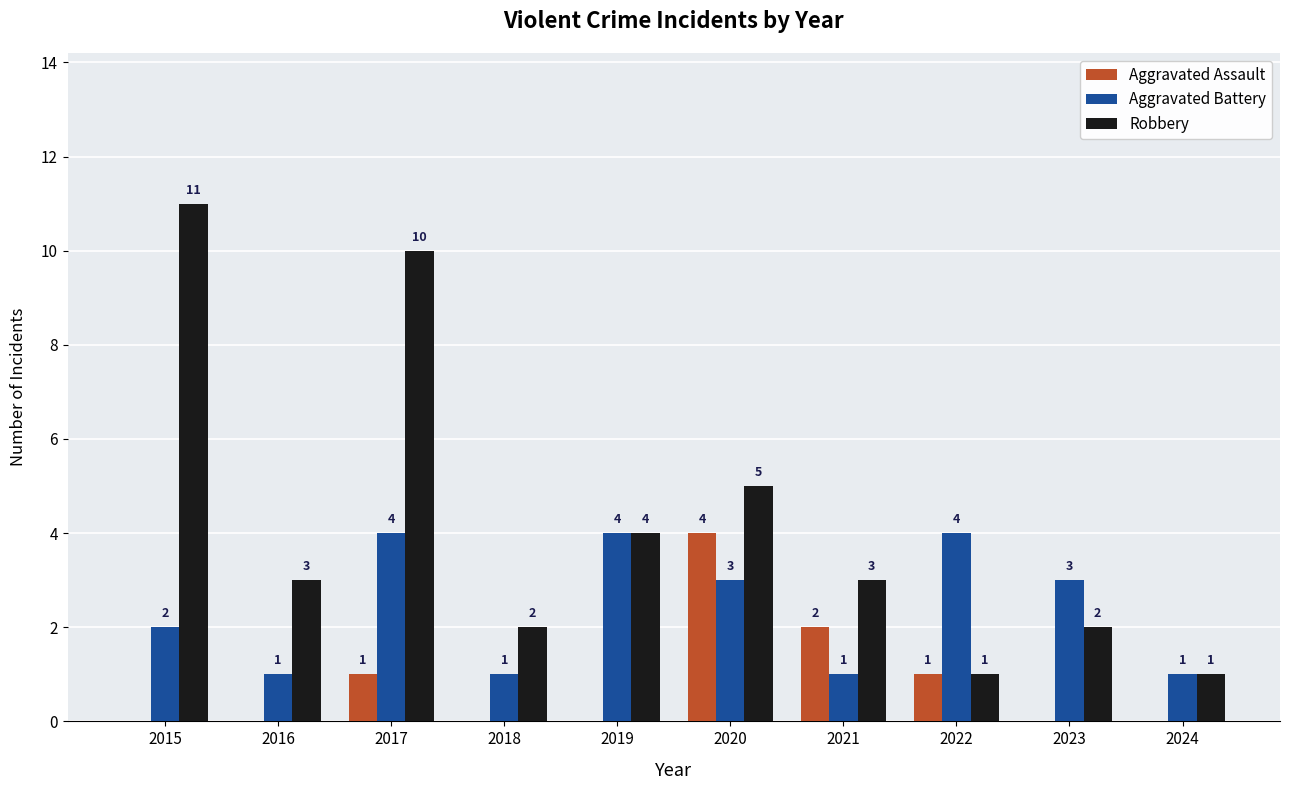

How many groups of bars are there?

10